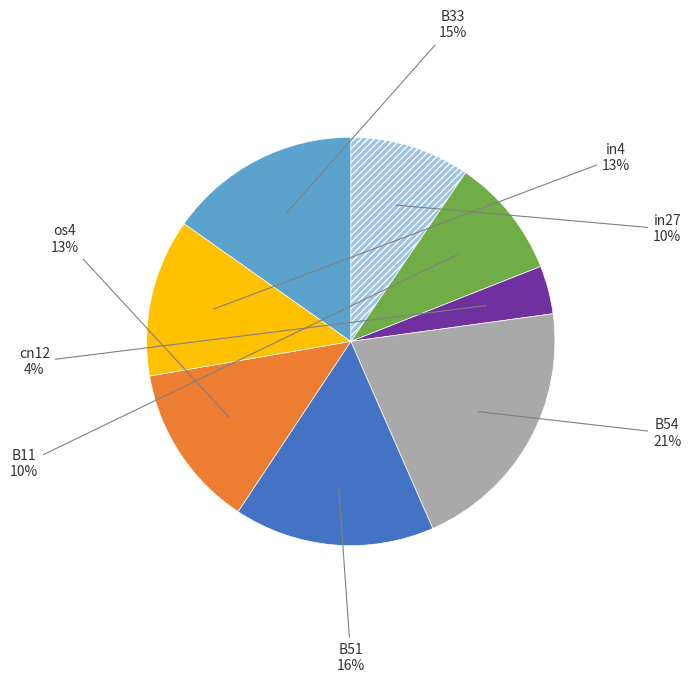

Is it true that B33 is 10% of the pie?

False